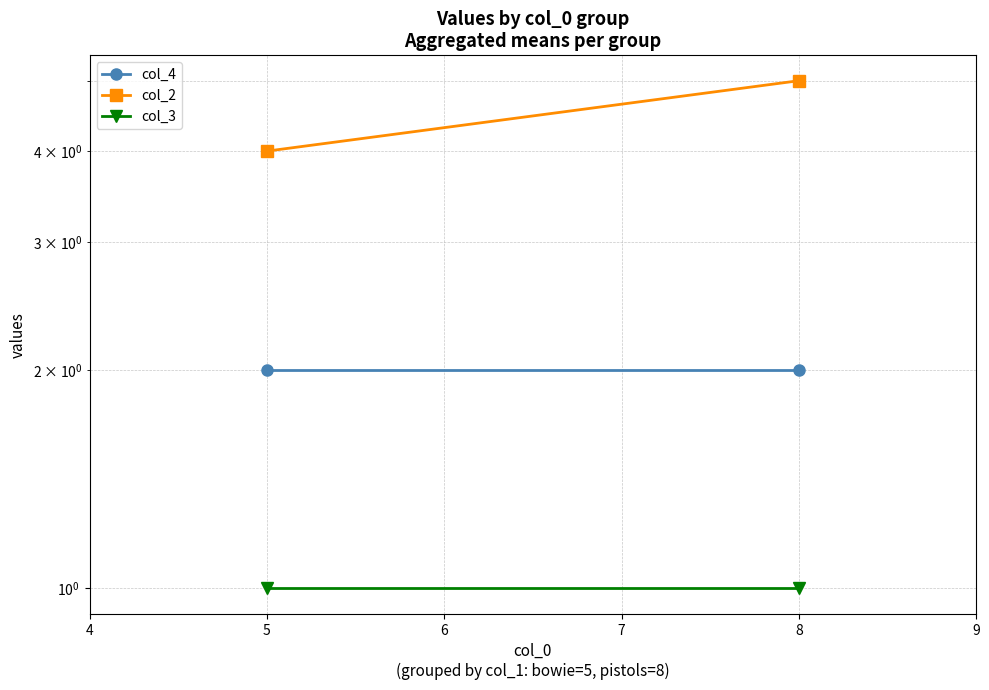

Is the value of col_2 at 8 greater than the value of col_3 at 8?

Yes